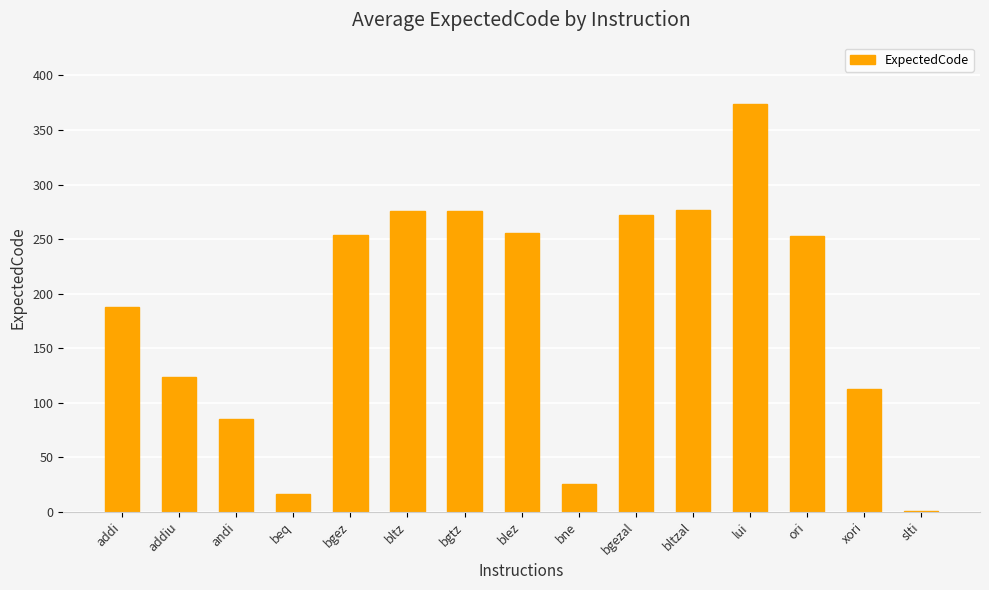

What is the change in value from addi to slti?

-187